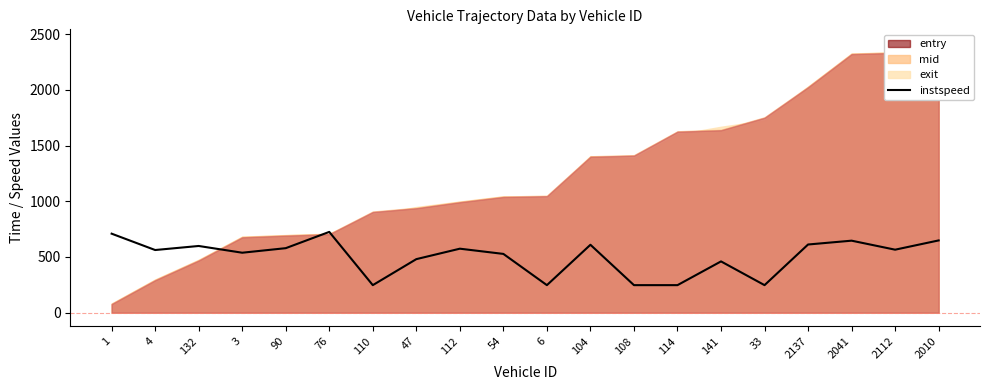

What is the label of the 18th point from the right?

132